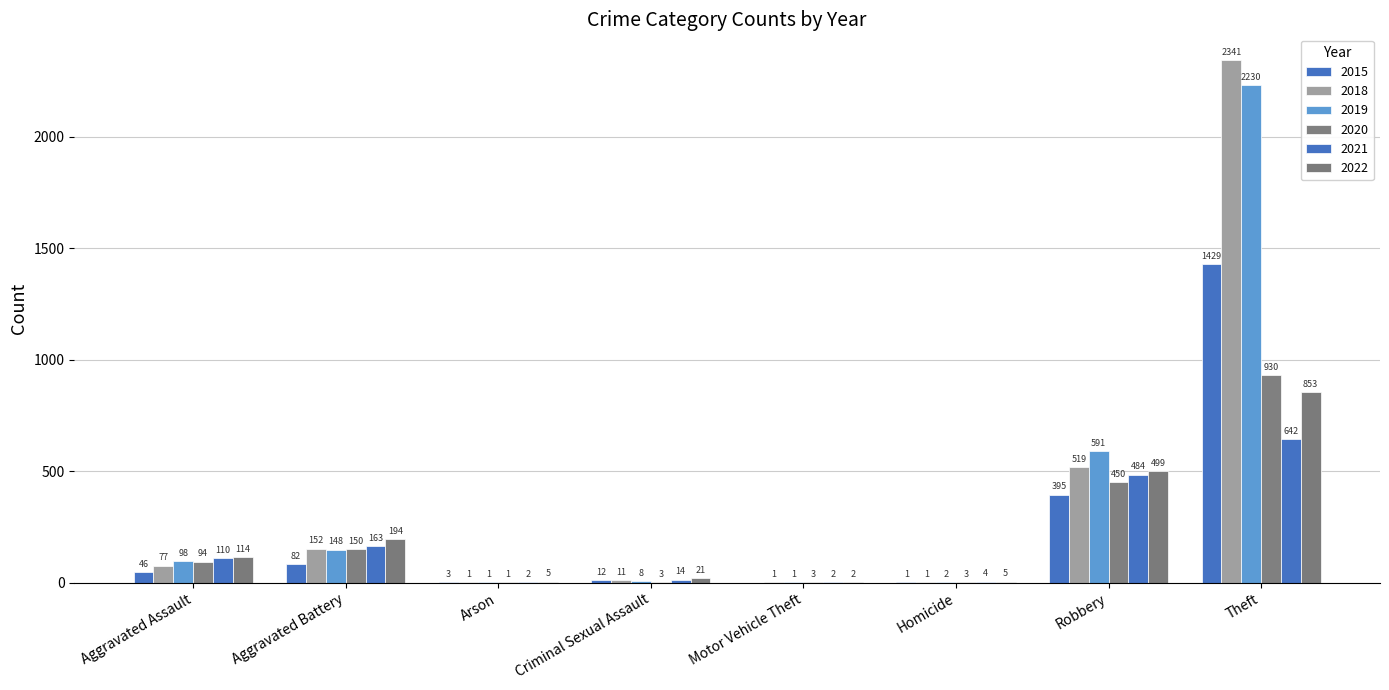

Does the chart contain stacked bars?

No